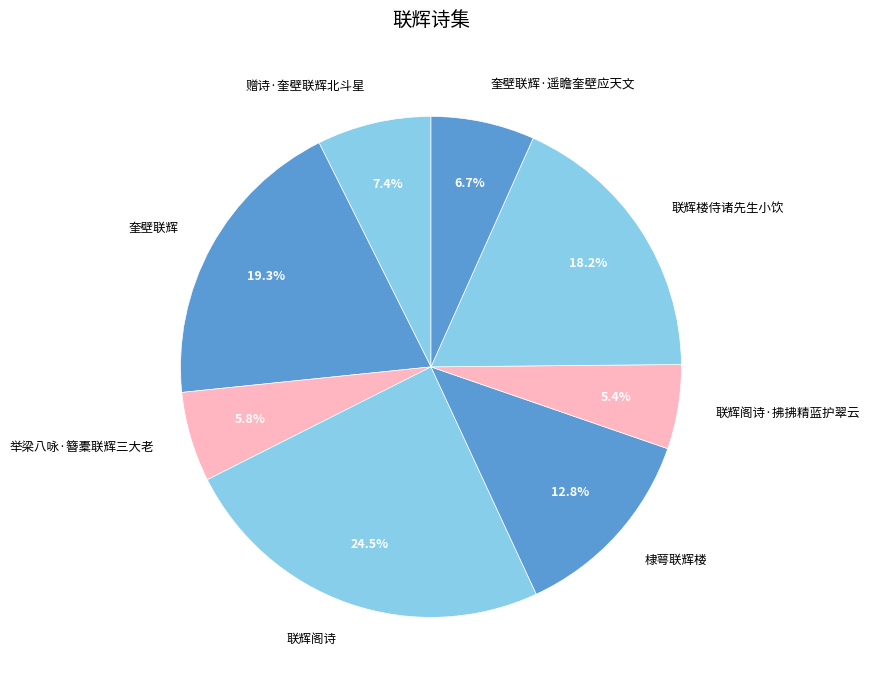

To the nearest percent, what is the combined percentage of 棣萼联辉楼 and 联辉阁诗?

37%